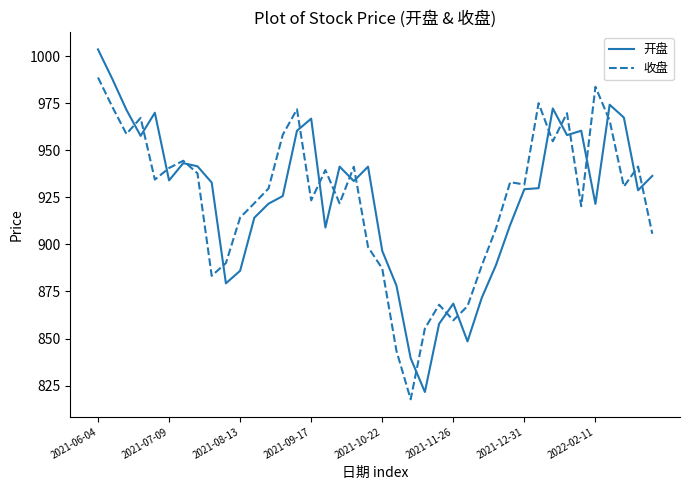

Which series has the largest range (max minus min)?

开盘